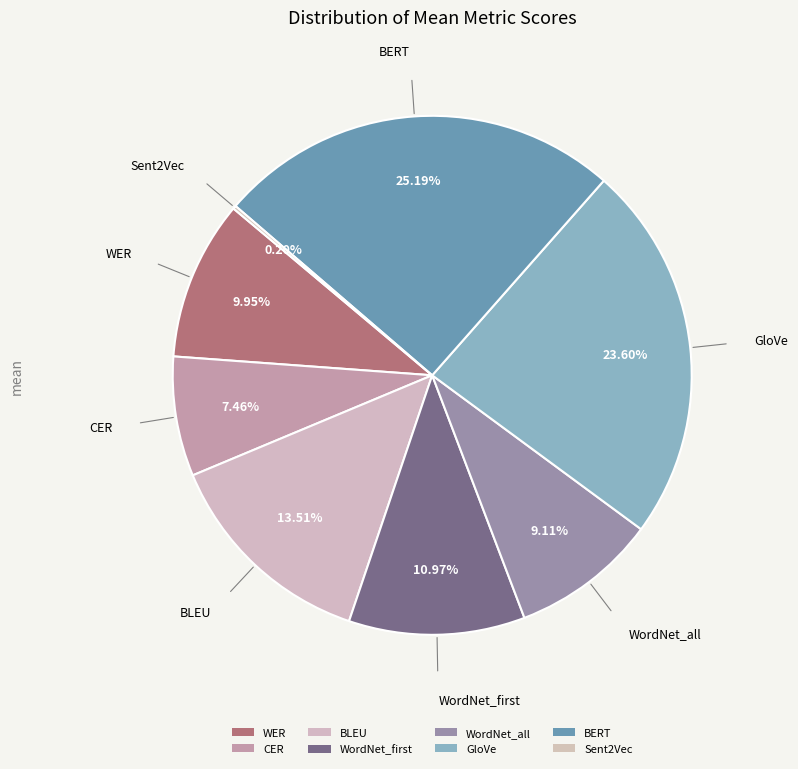

Combined, what portion of the pie is WordNet_all and WER?

19.1%